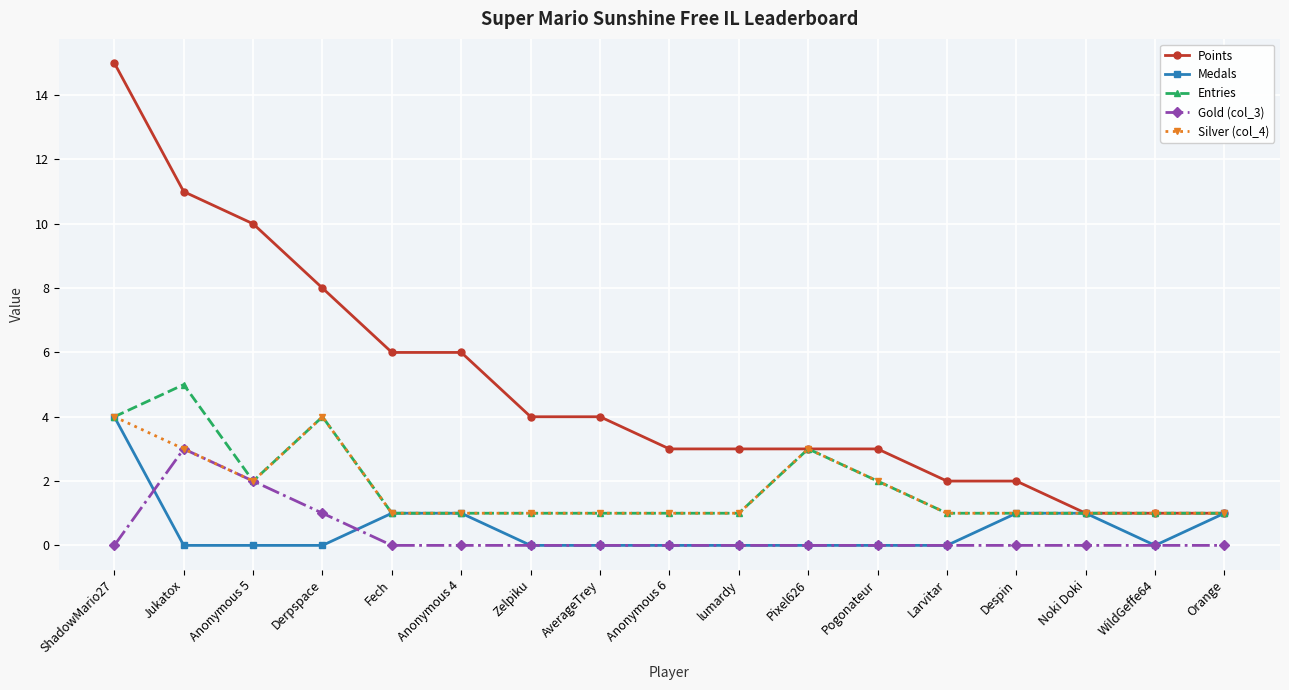

What is the greatest value displayed?

15